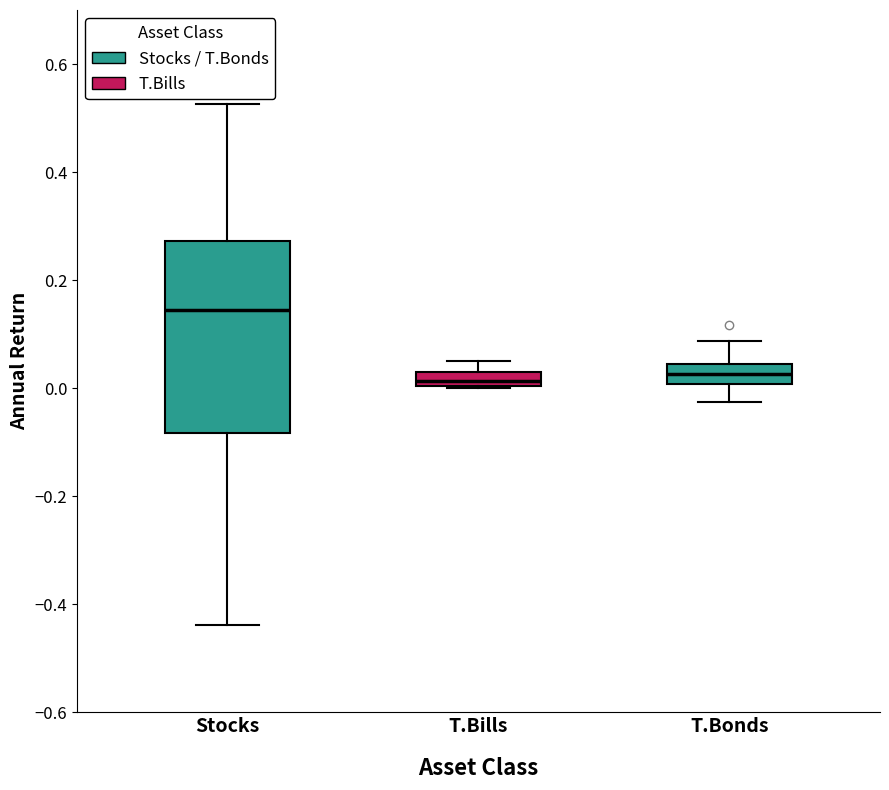

Comparing the boxes themselves (not the whiskers), which one is the tallest?

Stocks